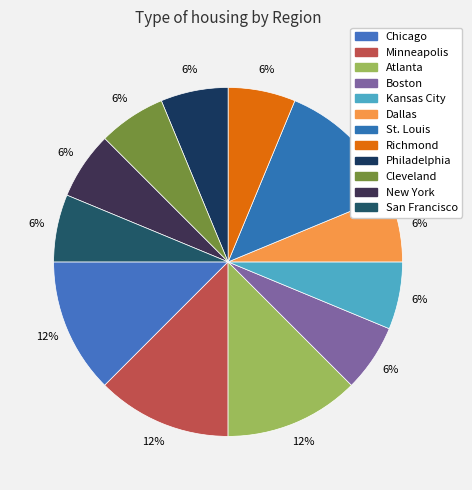

Count the number of slices in the pie.

12